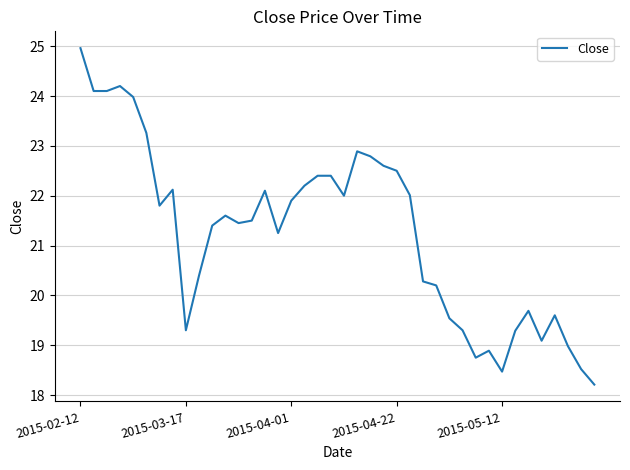

What is the sum of all values?

850.0